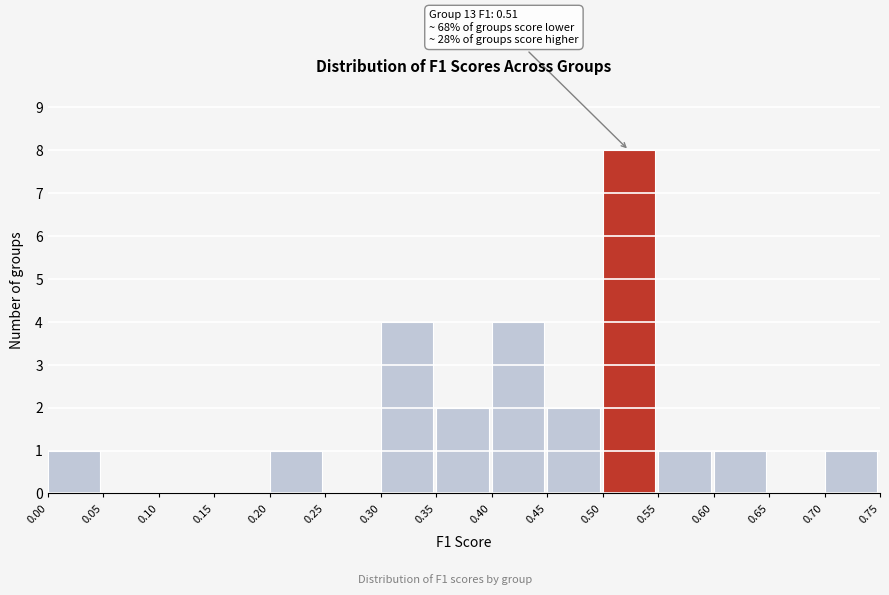

Which range on the x-axis has the tallest bar?

0.50 to 0.55